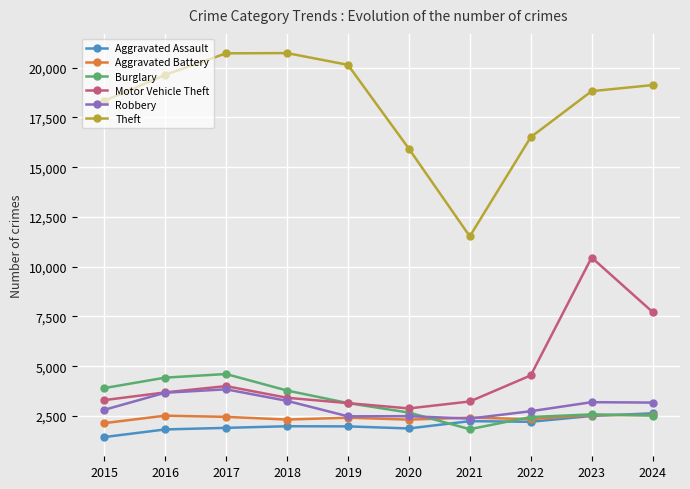

Which series changed the most between 2015 and 2020?

Theft